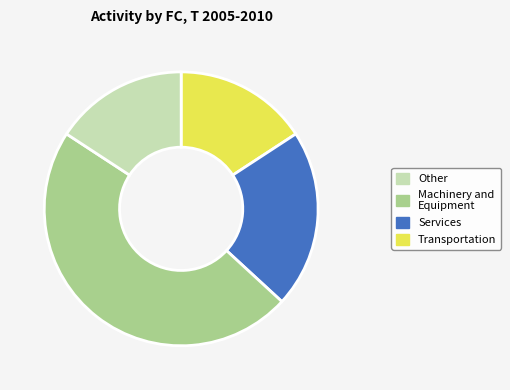

Does any single category account for the majority?

No